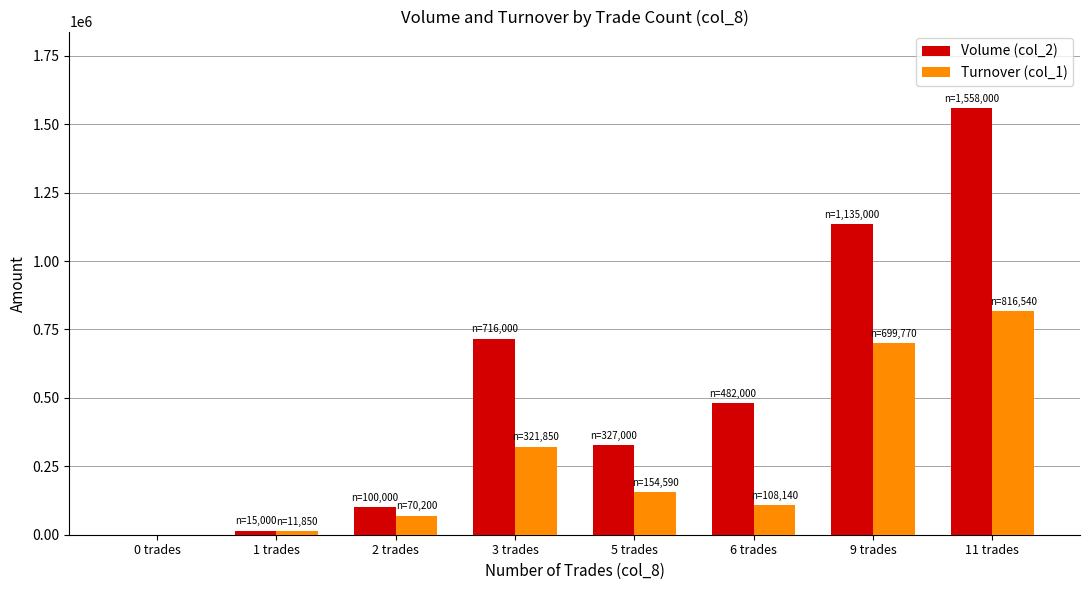

The value of Volume (col_2) at 5 trades is 529633. True or false?

False